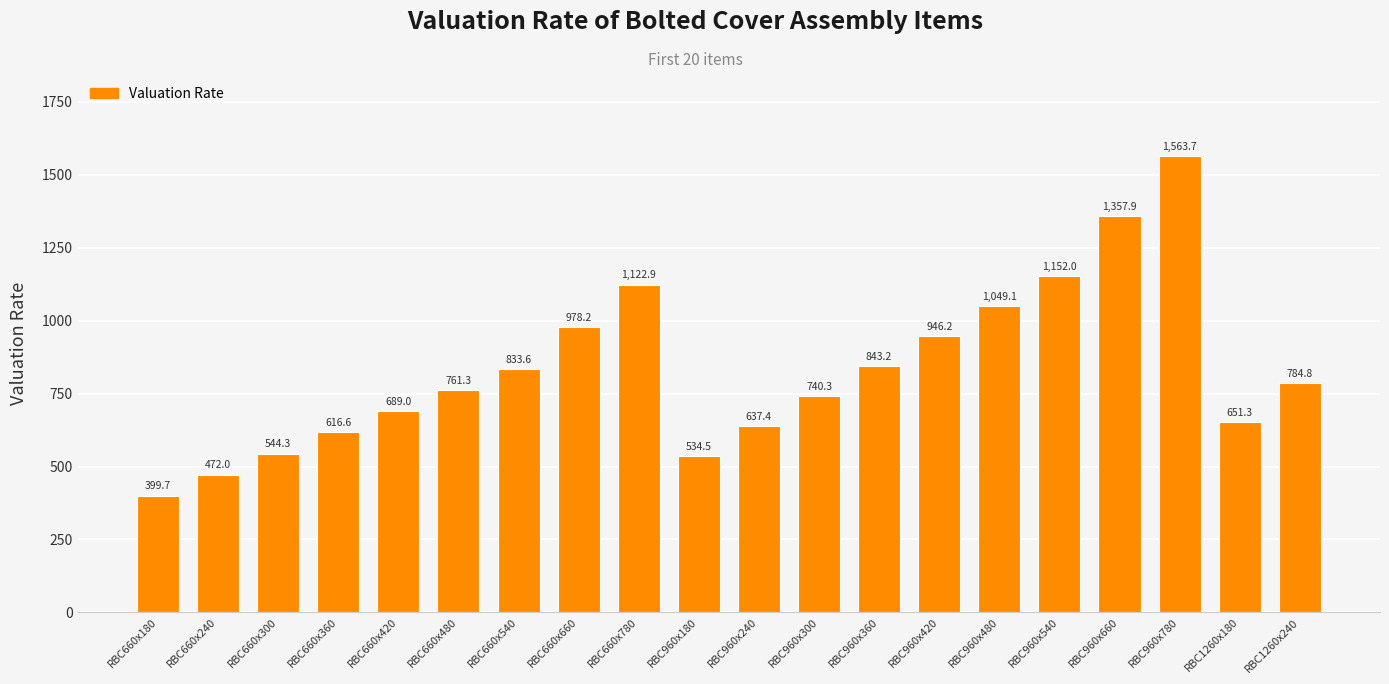

Rank the categories by value from lowest to highest.

RBC660x180, RBC660x240, RBC960x180, RBC660x300, RBC660x360, RBC960x240, RBC1260x180, RBC660x420, RBC960x300, RBC660x480, RBC1260x240, RBC660x540, RBC960x360, RBC960x420, RBC660x660, RBC960x480, RBC660x780, RBC960x540, RBC960x660, RBC960x780